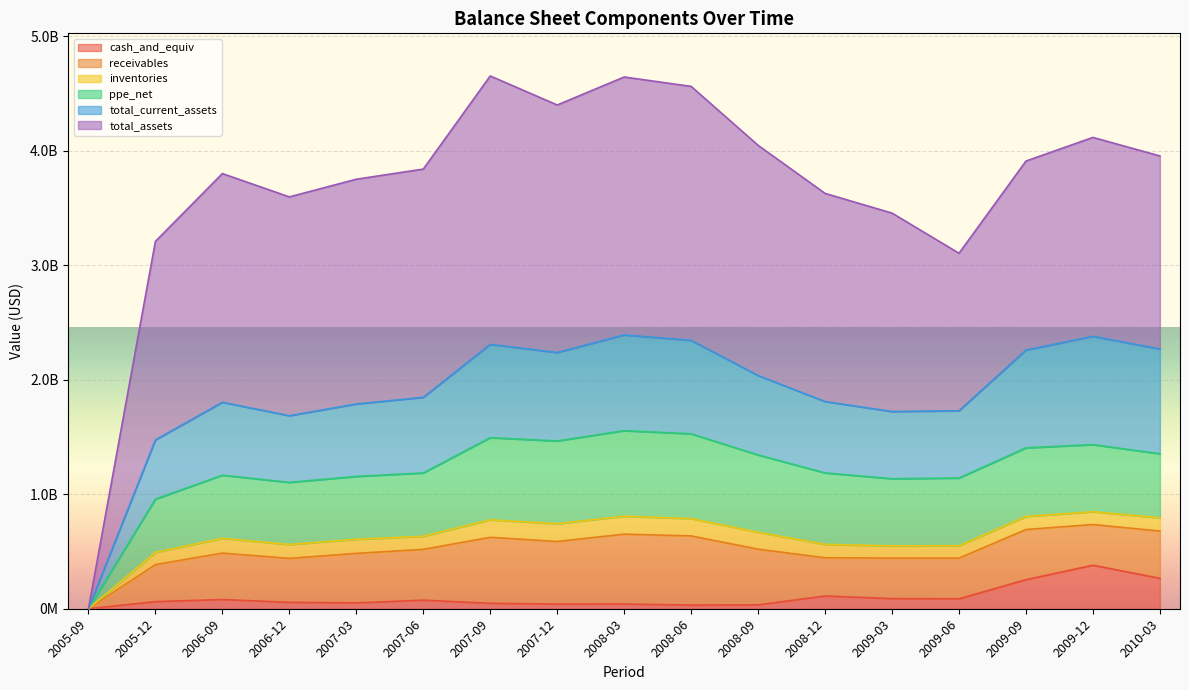

Where is the first local minimum for total_current_assets?

2006-12